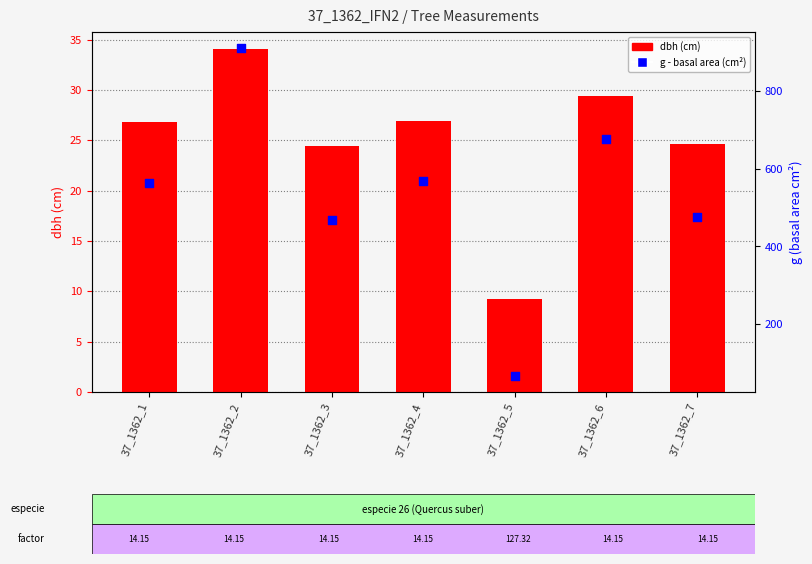

Which series has the largest total across all categories?

g (basal area)